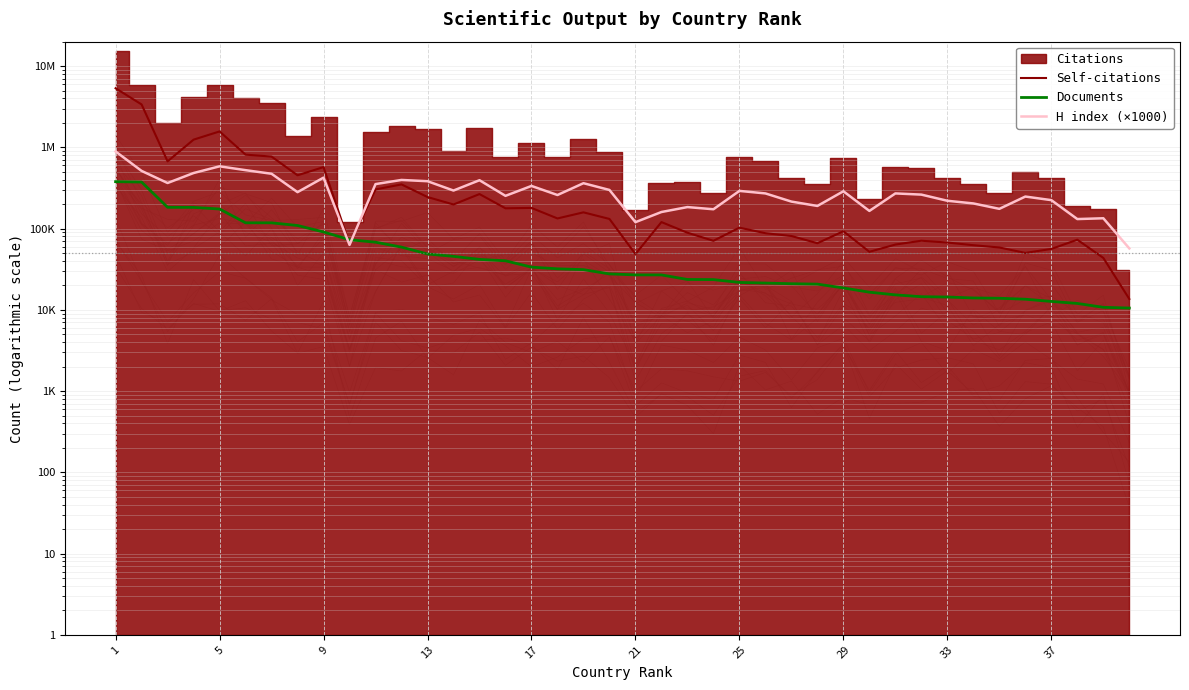

How many interior local valleys does the Self-citations series have?

11